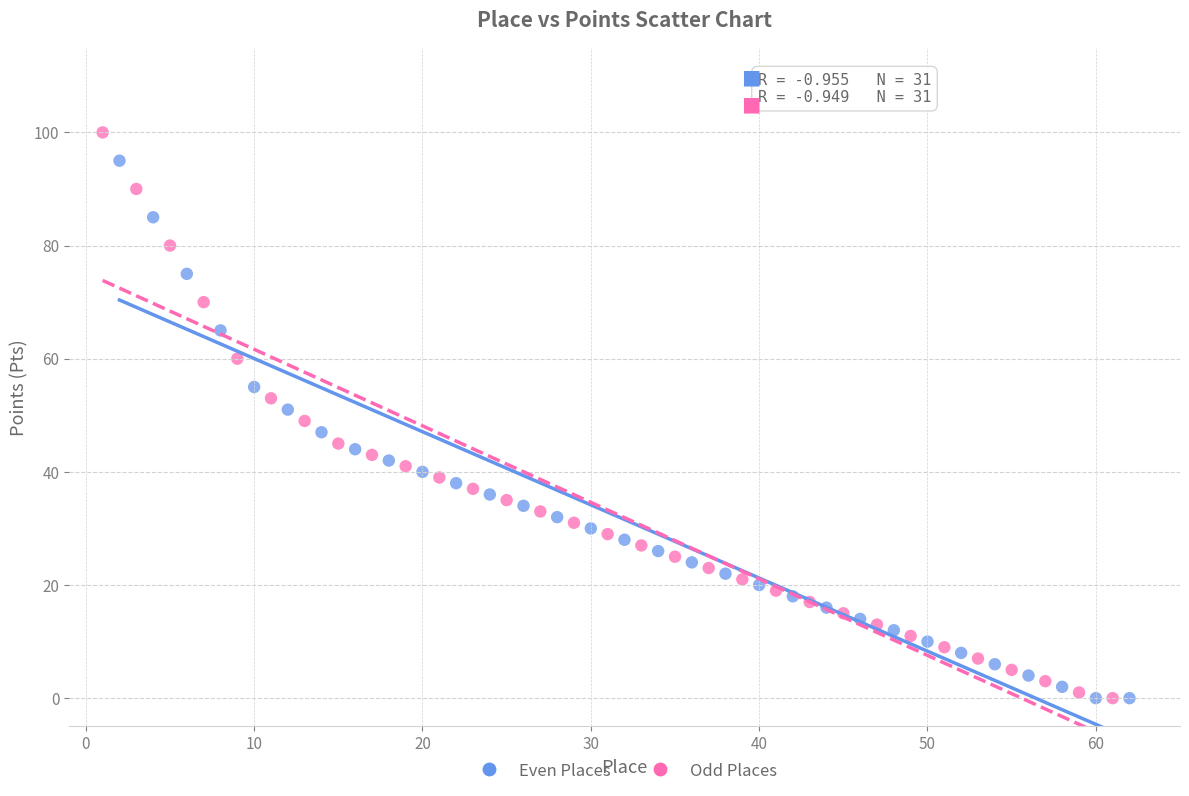

Which series reaches the maximum Y coordinate?

Odd Places